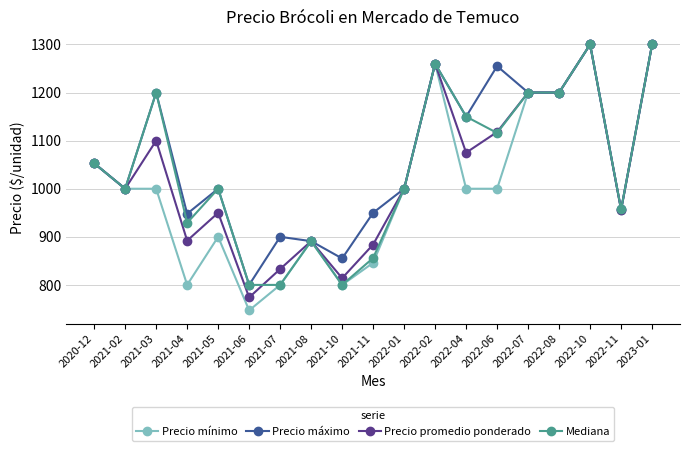

Which label corresponds to the smallest value in the chart?

2021-06